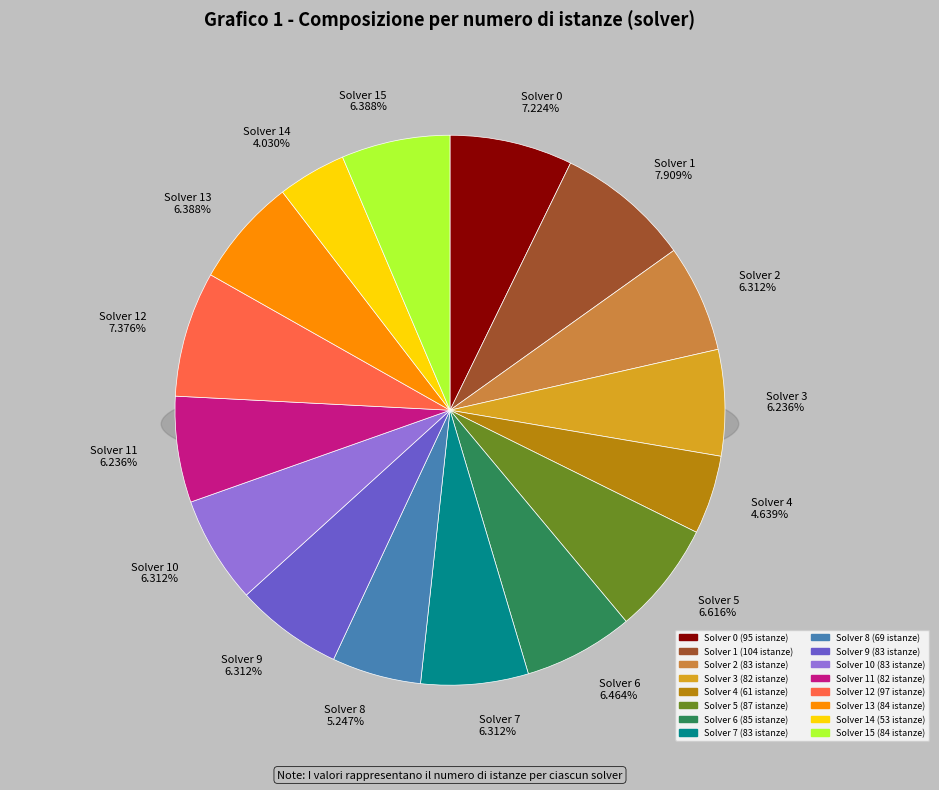

To the nearest percent, what portion does Solver 6 represent?

6%